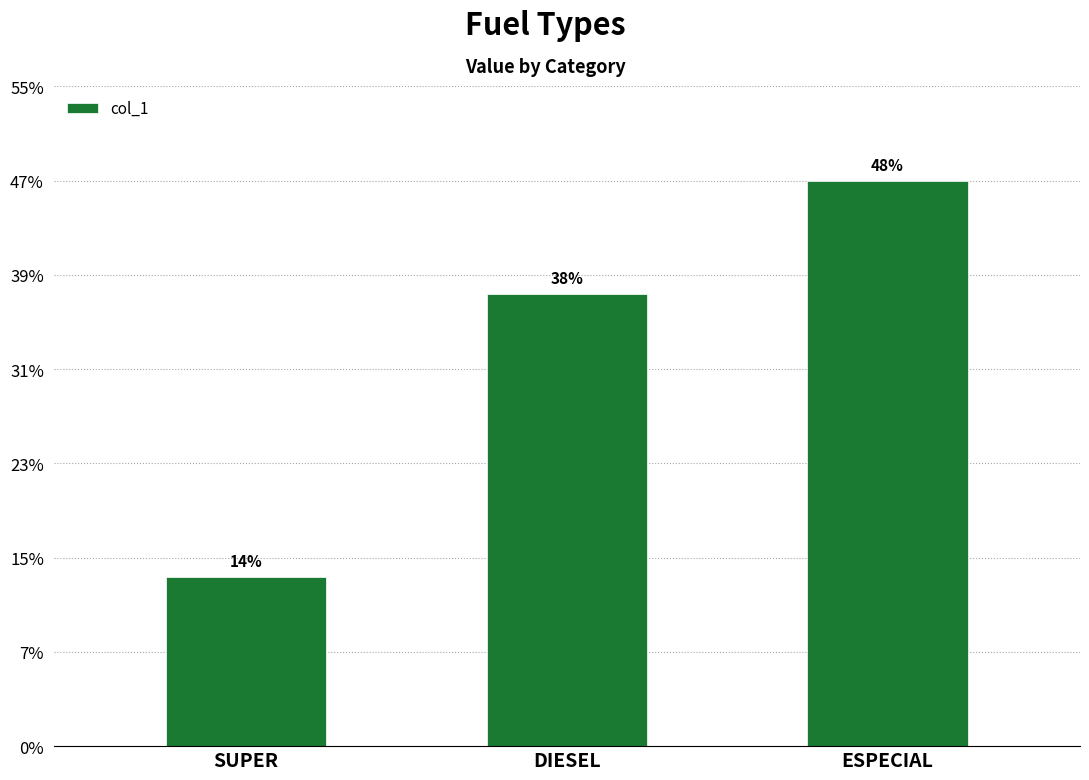

Does the chart contain any negative values?

No